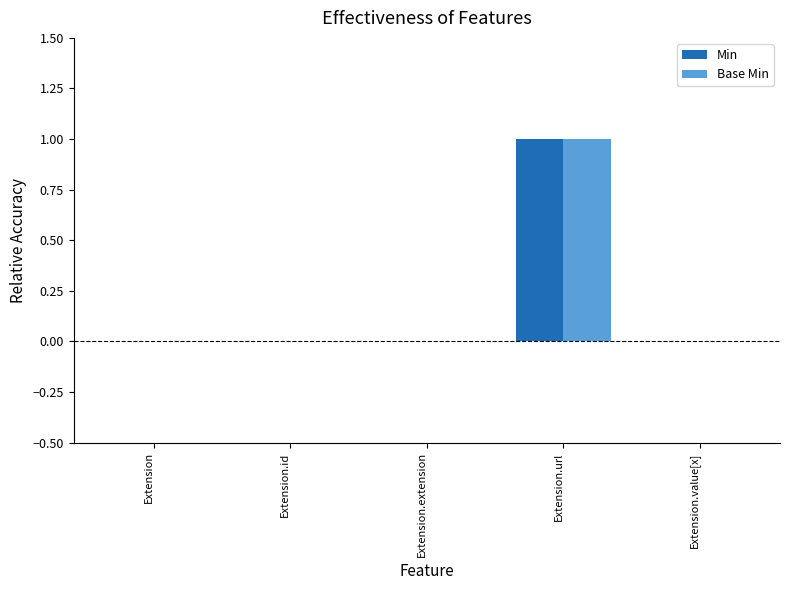

True or false: Min has a value of -1 at Extension.

False